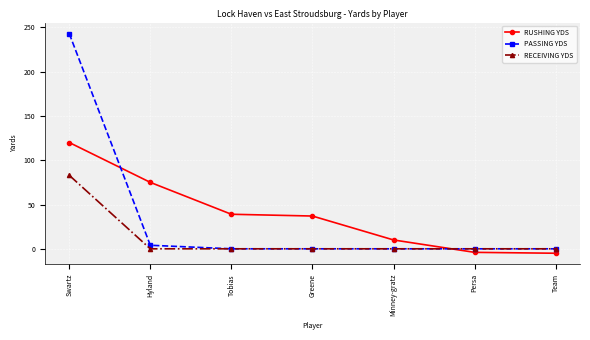

True or false: PASSING YDS has a value of -107 at Greene.

False